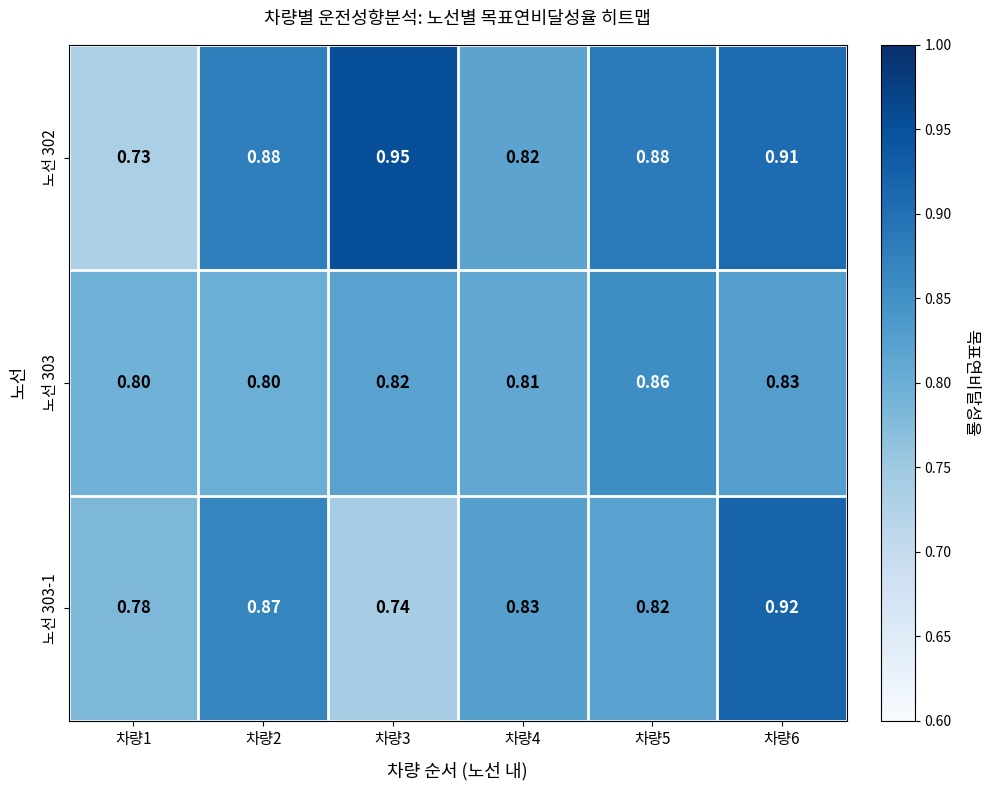

At 차량3, list the series in order from smallest to largest.

노선 303-1, 노선 303, 노선 302